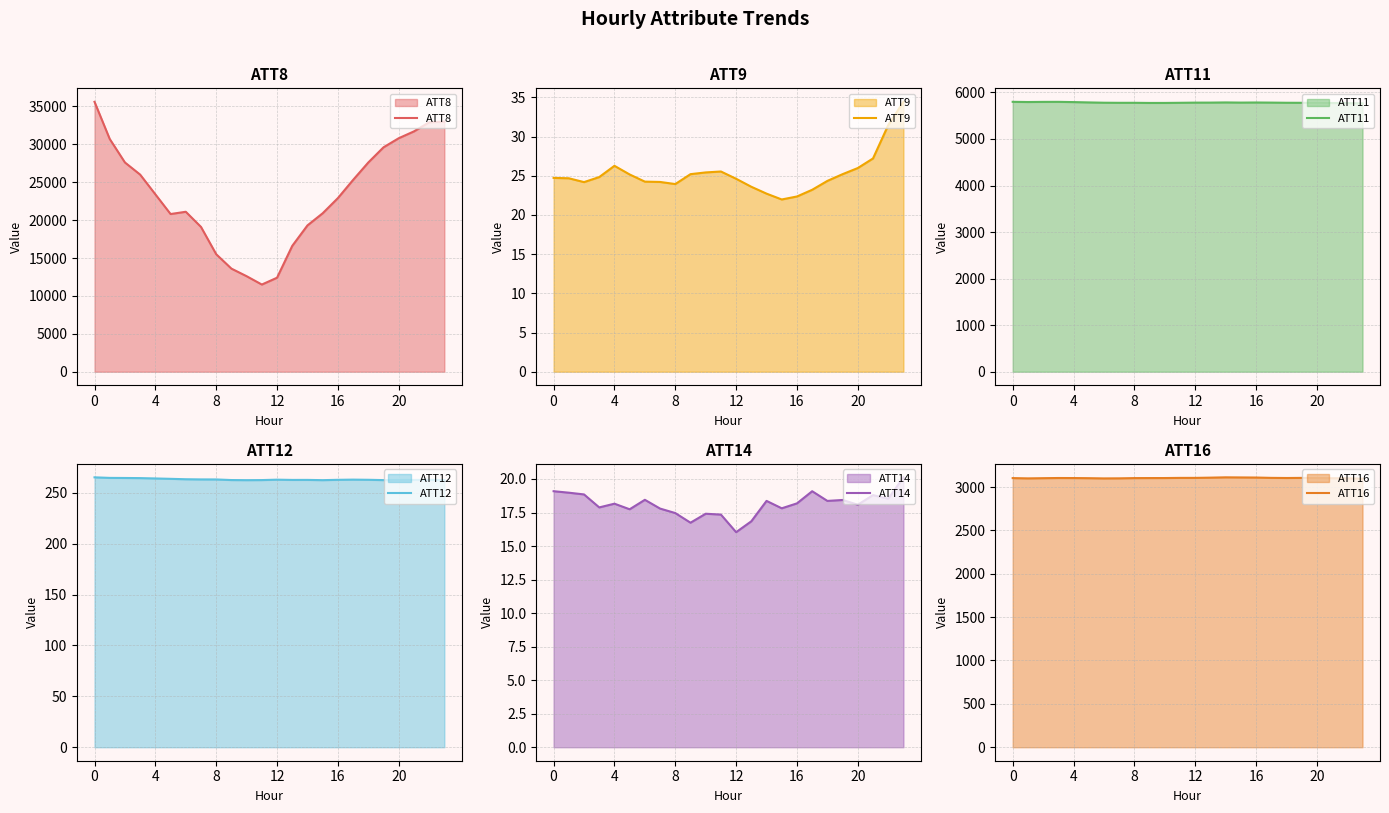

What is the total value across all series at 6?

30283.5